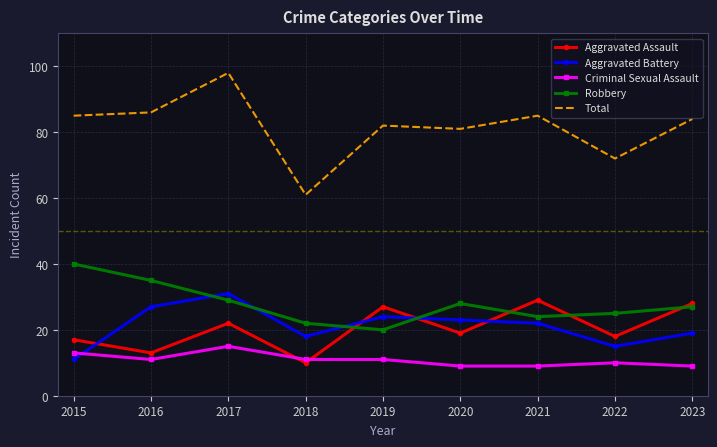

Which series changed the most between 2016 and 2018?

Total